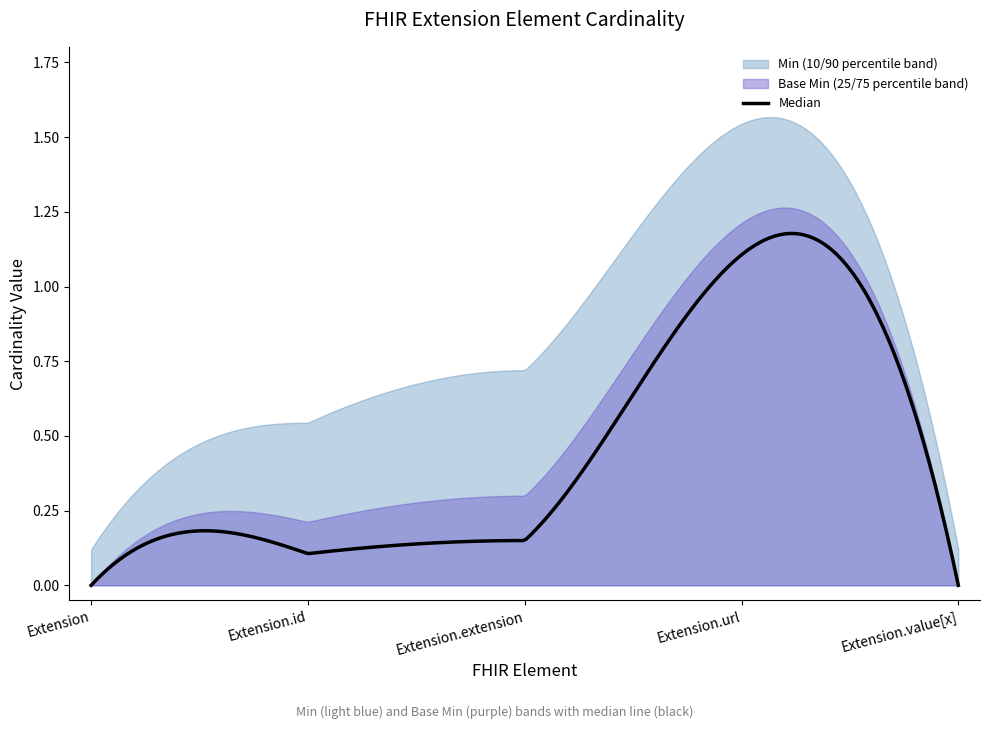

Where is Base Min nearest to the value 0?

Extension